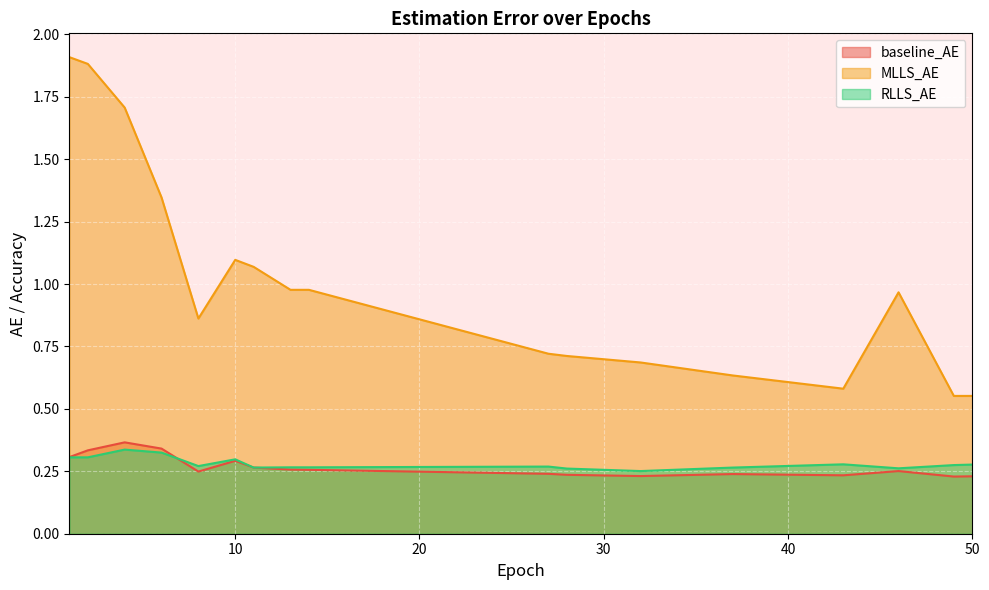

Is the value of baseline_AE at 8 greater than the value of MLLS_AE at 37?

No